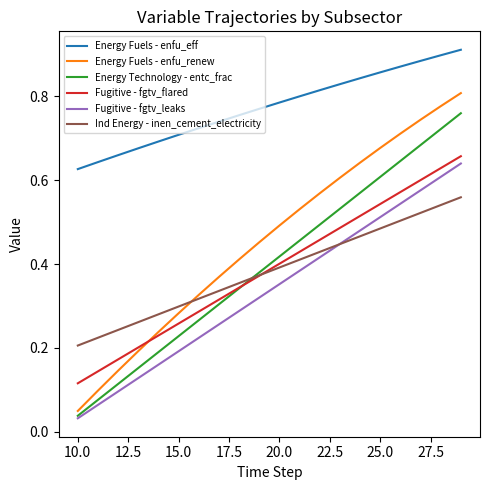

Which series has the largest total across all categories?

Energy Fuels - enfu_eff